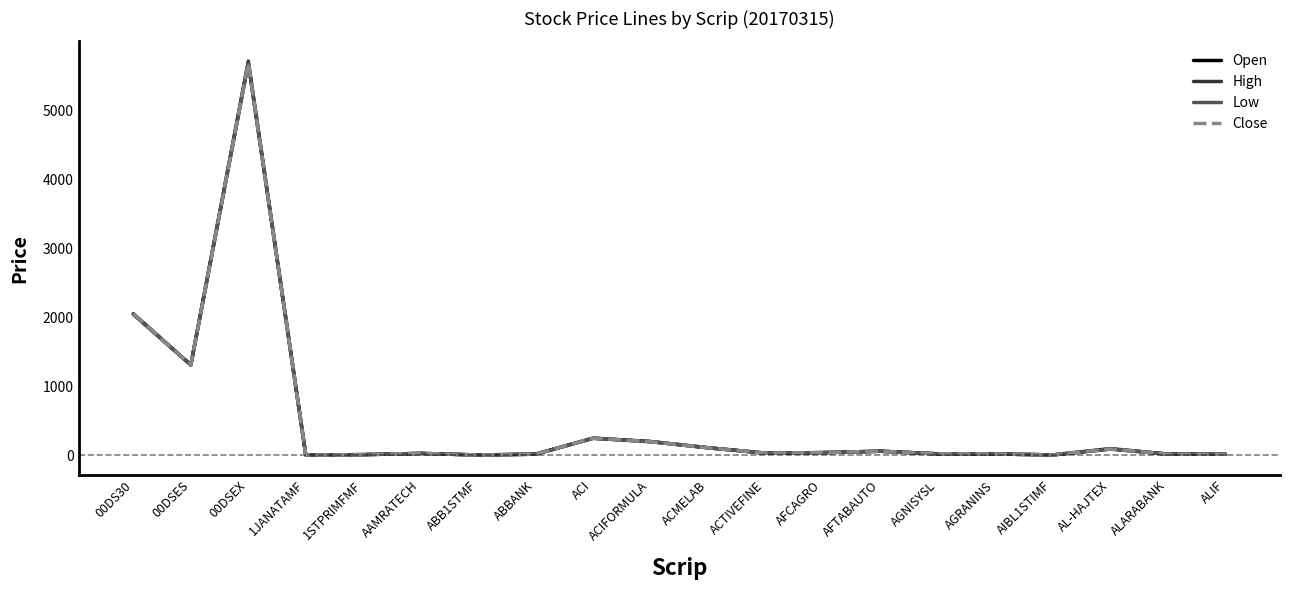

What is the spread (max minus min) of values at 00DS30?

9.4